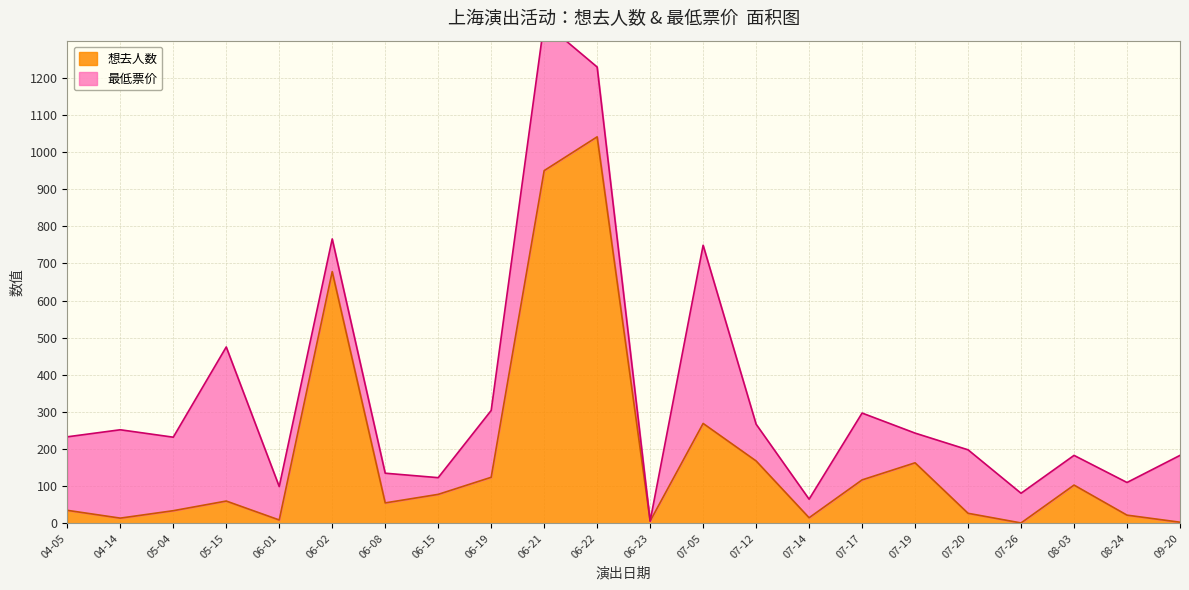

Where is 想去人数 nearest to the value 521?

06-02